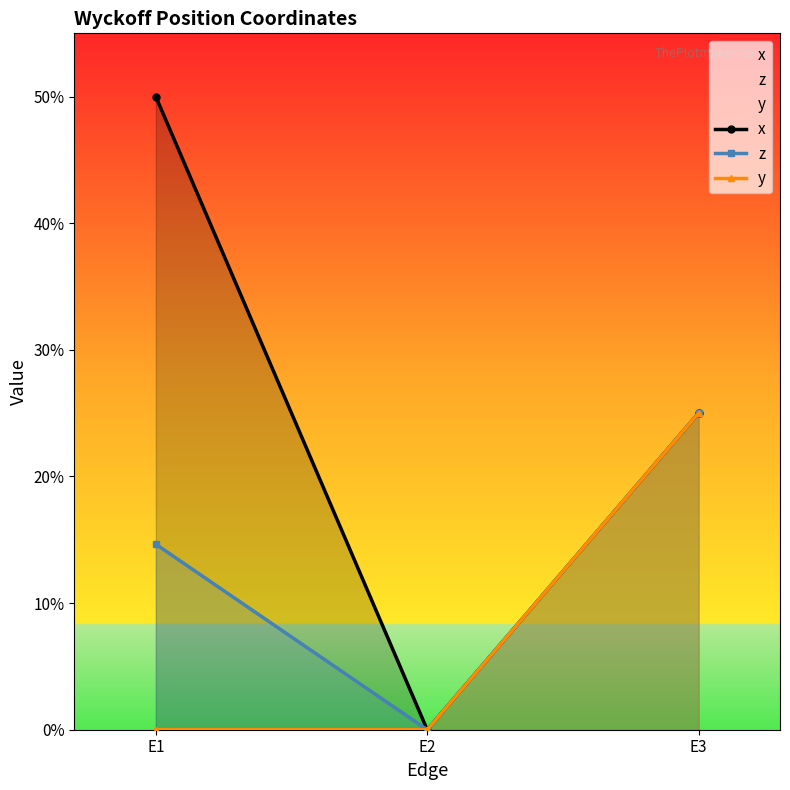

How many positive values does the y series have?

1